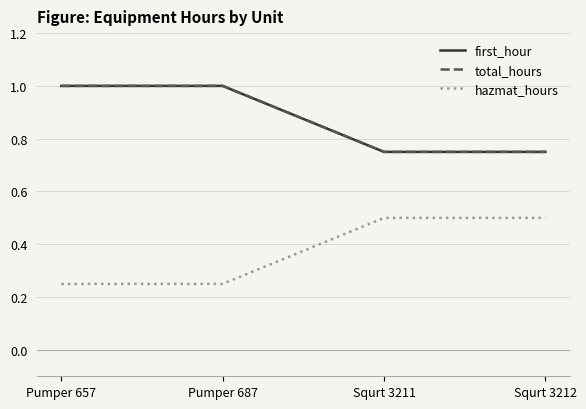

Does the chart display data point markers on the line(s)?

No